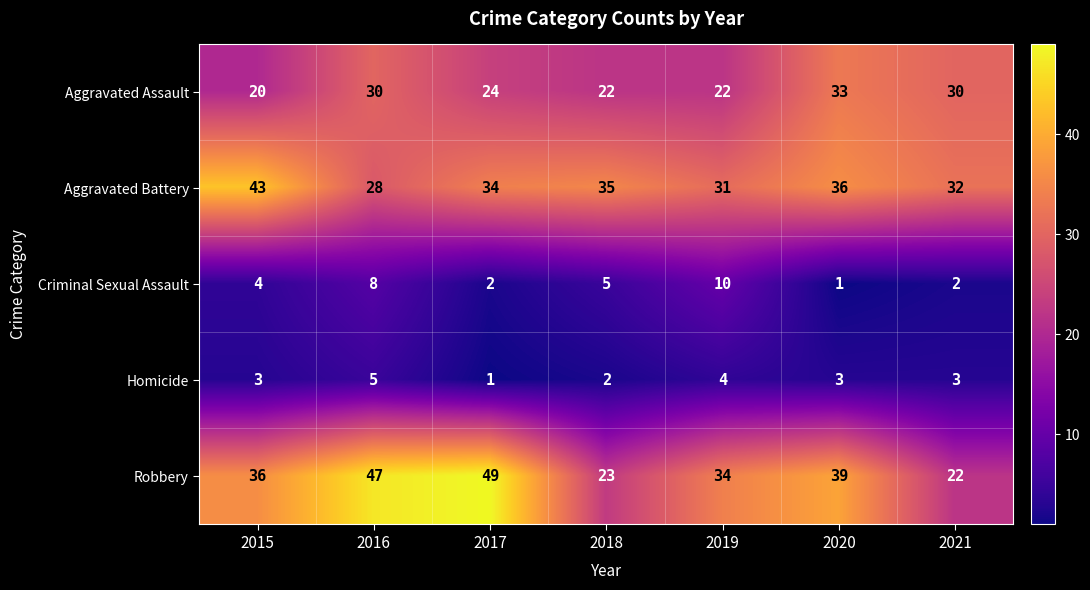

Which category has the highest value in the Homicide series?

2016